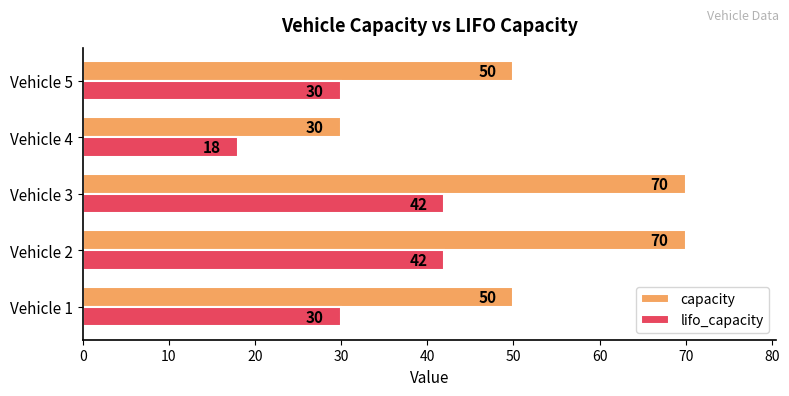

List the series in order of their peak value, highest first.

capacity, lifo_capacity